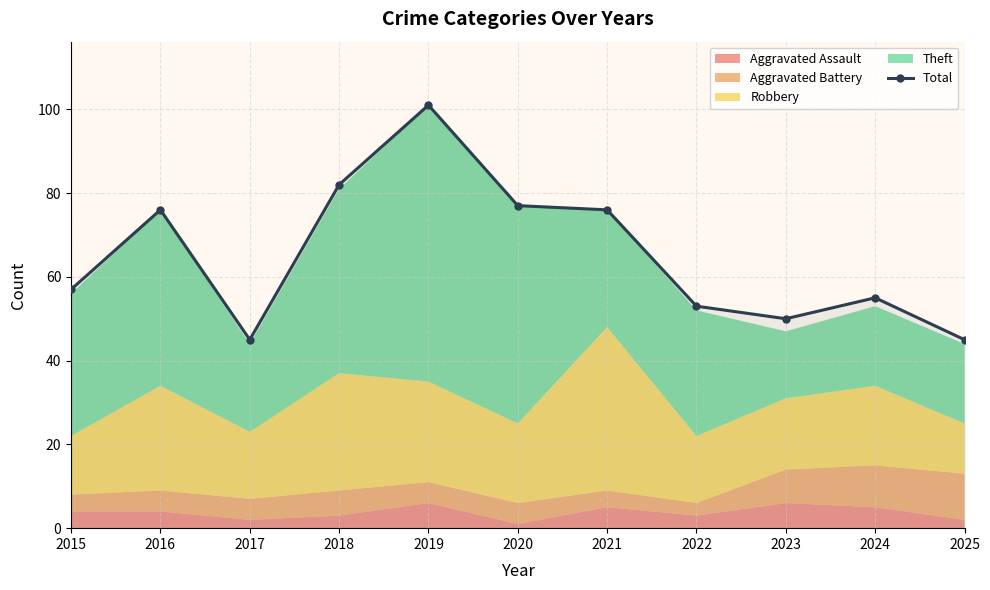

Does the chart display data point markers on the line(s)?

Yes